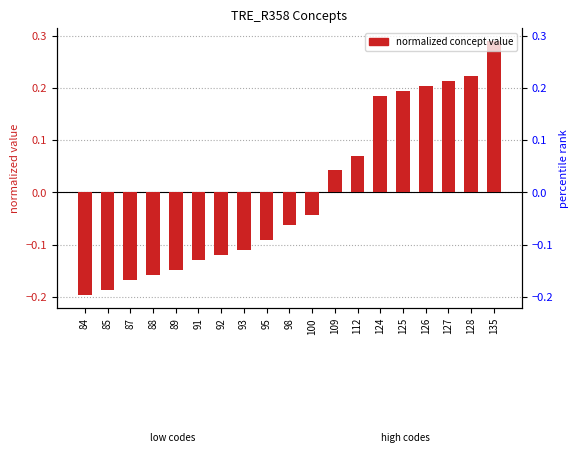

Between 84 and 92, which is larger?

92